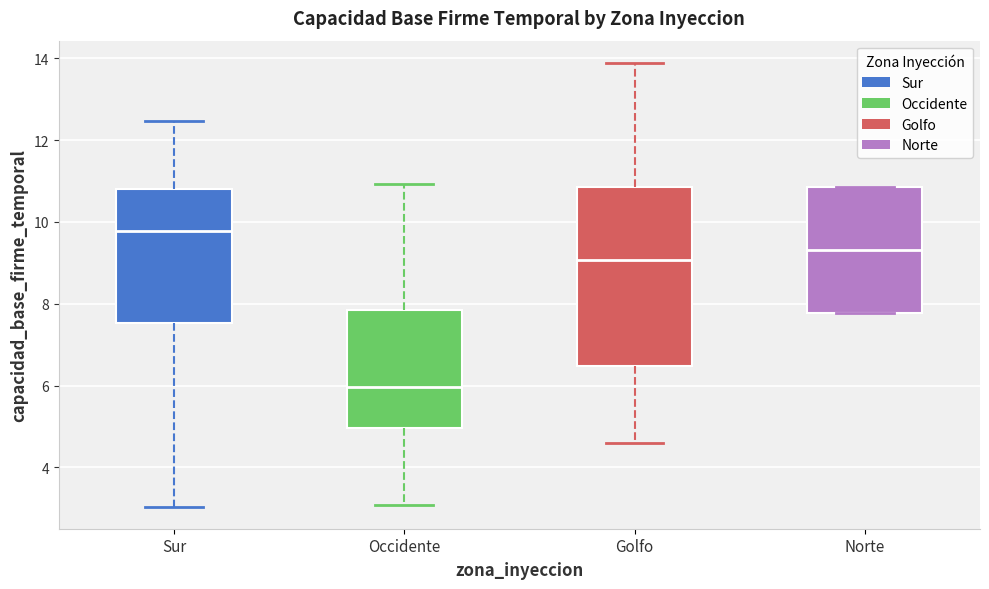

Which box has the highest median line?

Sur